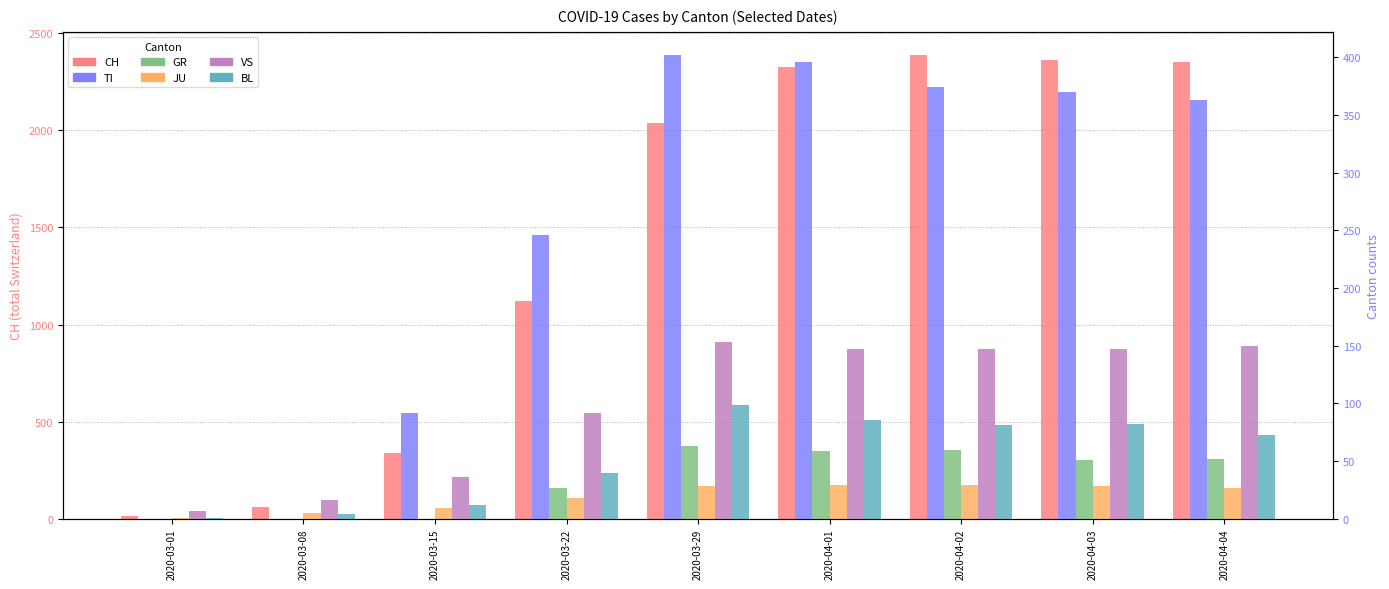

Is it true that BL equals 33 at 2020-04-04?

False